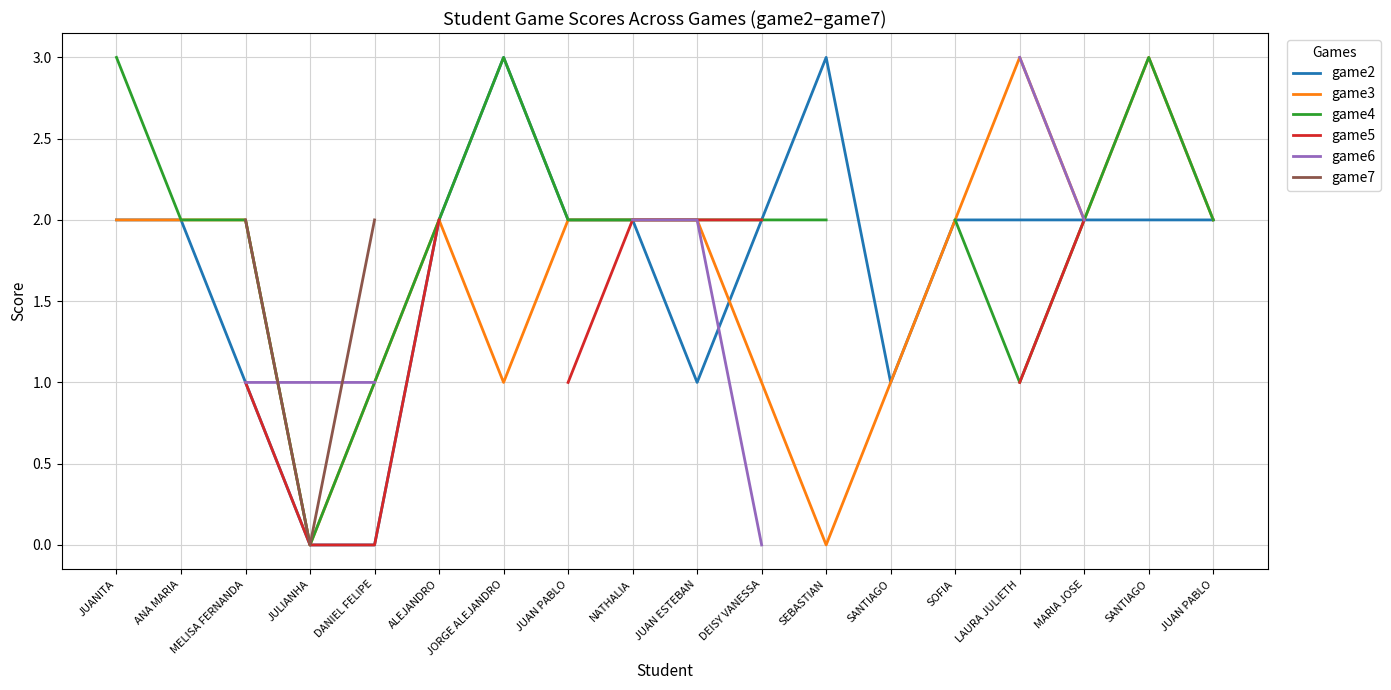

Does the chart have visible grid lines?

Yes